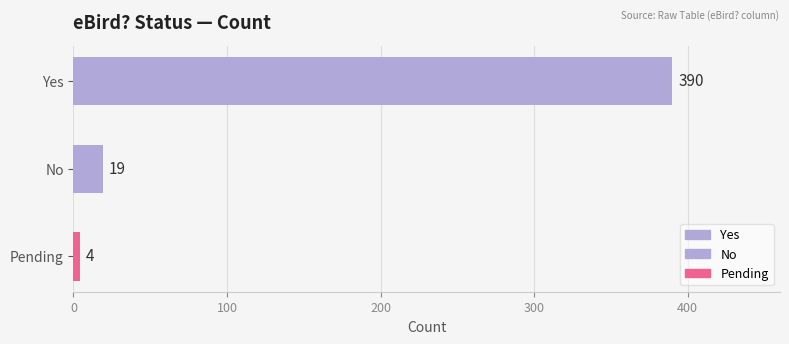

What is the change in value from Yes to No?

-371